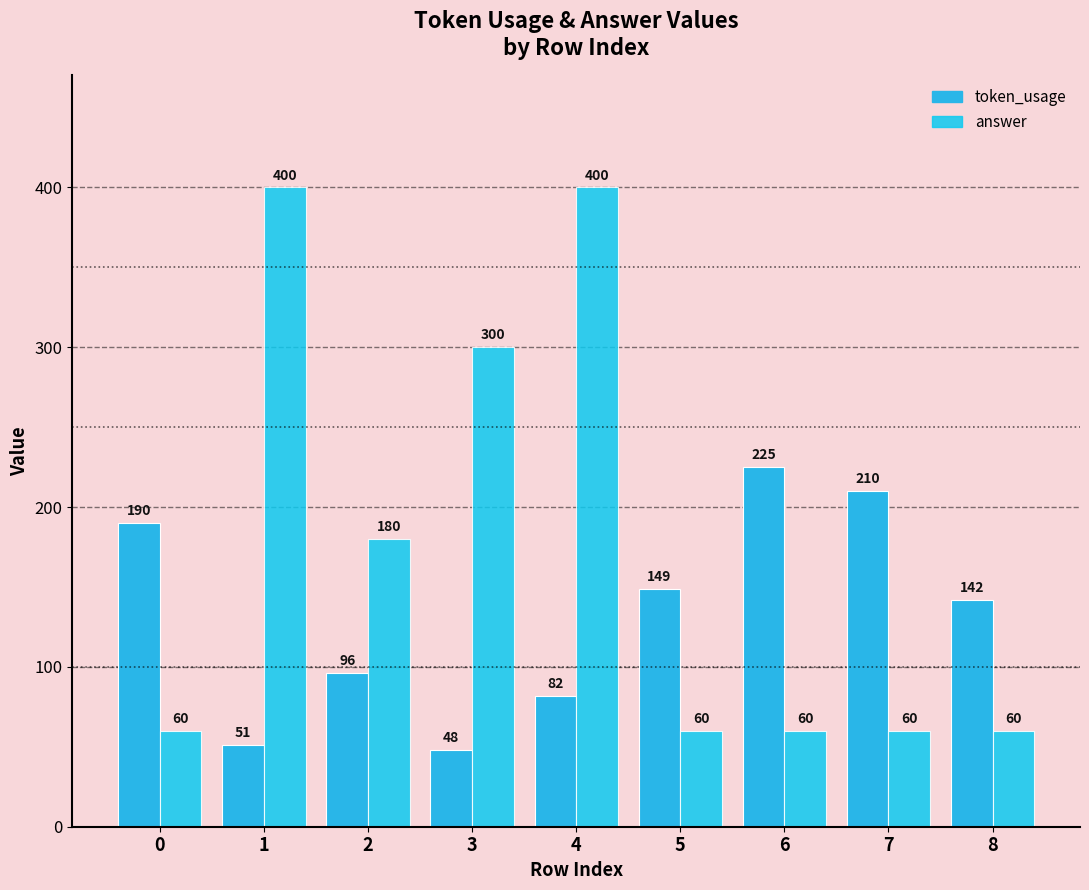

Reading left to right, transcribe all the data shown in this chart.

token_usage: 0=190	1=51	2=96	3=48	4=82	5=149	6=225	7=210	8=142
answer: 0=60	1=400	2=180	3=300	4=400	5=60	6=60	7=60	8=60